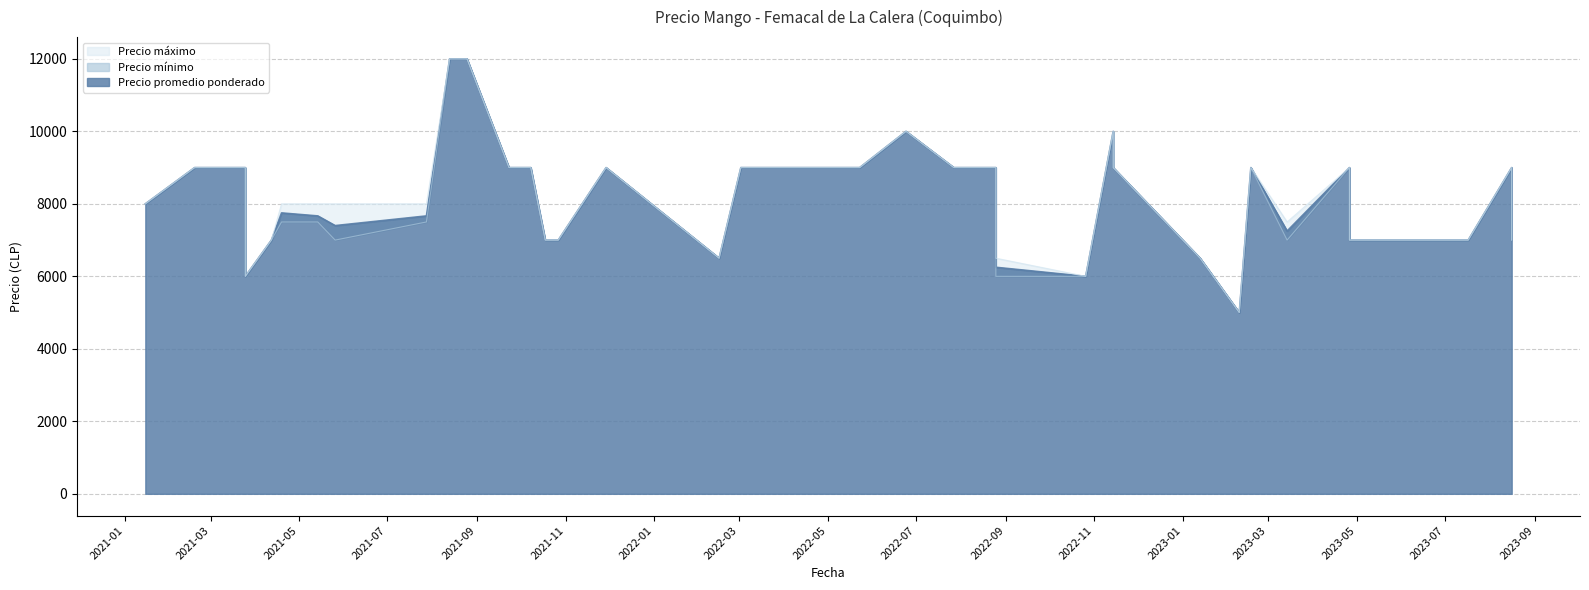

Reading left to right, extract all data points from this chart.

Precio promedio ponderado: 2021-01-15=8000	2021-02-18=9000	2021-03-25=9000	2021-03-25=6000	2021-04-12=7000	2021-04-19=7750	2021-05-14=7667	2021-05-26=7400	2021-07-28=7667	2021-08-13=12000	2021-08-25=12000	2021-09-23=9000	2021-10-08=9000	2021-10-18=7000	2021-10-18=7000	2021-10-27=7000	2021-11-29=9000	2021-11-29=9000	2022-02-15=6500	2022-03-02=9000	2022-05-23=9000	2022-06-24=10000	2022-07-27=9000	2022-07-27=9000	2022-08-25=9000	2022-08-25=6250	2022-10-26=6000	2022-11-14=10000	2022-11-14=9000	2023-01-13=6500	2023-02-09=5000	2023-02-17=9000	2023-03-14=7250	2023-04-26=9000	2023-04-26=7000	2023-07-04=7000	2023-07-17=7000	2023-08-16=9000	2023-08-16=7000	2023-08-16=7000
Precio mínimo: 2021-01-15=8000	2021-02-18=9000	2021-03-25=9000	2021-03-25=6000	2021-04-12=7000	2021-04-19=7500	2021-05-14=7500	2021-05-26=7000	2021-07-28=7500	2021-08-13=12000	2021-08-25=12000	2021-09-23=9000	2021-10-08=9000	2021-10-18=7000	2021-10-18=7000	2021-10-27=7000	2021-11-29=9000	2021-11-29=9000	2022-02-15=6500	2022-03-02=9000	2022-05-23=9000	2022-06-24=10000	2022-07-27=9000	2022-07-27=9000	2022-08-25=9000	2022-08-25=6000	2022-10-26=6000	2022-11-14=10000	2022-11-14=9000	2023-01-13=6500	2023-02-09=5000	2023-02-17=9000	2023-03-14=7000	2023-04-26=9000	2023-04-26=7000	2023-07-04=7000	2023-07-17=7000	2023-08-16=9000	2023-08-16=7000	2023-08-16=7000
Precio máximo: 2021-01-15=8000	2021-02-18=9000	2021-03-25=9000	2021-03-25=6000	2021-04-12=7000	2021-04-19=8000	2021-05-14=8000	2021-05-26=8000	2021-07-28=8000	2021-08-13=12000	2021-08-25=12000	2021-09-23=9000	2021-10-08=9000	2021-10-18=7000	2021-10-18=7000	2021-10-27=7000	2021-11-29=9000	2021-11-29=9000	2022-02-15=6500	2022-03-02=9000	2022-05-23=9000	2022-06-24=10000	2022-07-27=9000	2022-07-27=9000	2022-08-25=9000	2022-08-25=6500	2022-10-26=6000	2022-11-14=10000	2022-11-14=9000	2023-01-13=6500	2023-02-09=5000	2023-02-17=9000	2023-03-14=7500	2023-04-26=9000	2023-04-26=7000	2023-07-04=7000	2023-07-17=7000	2023-08-16=9000	2023-08-16=7000	2023-08-16=7000